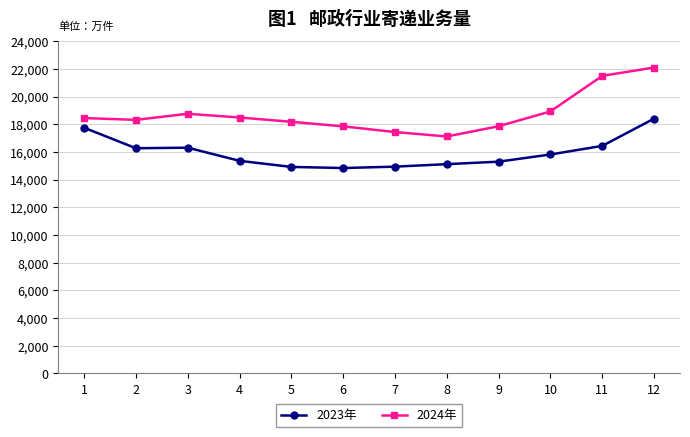

True or false: 2023年 has a value of 15300.0 at 9.

True